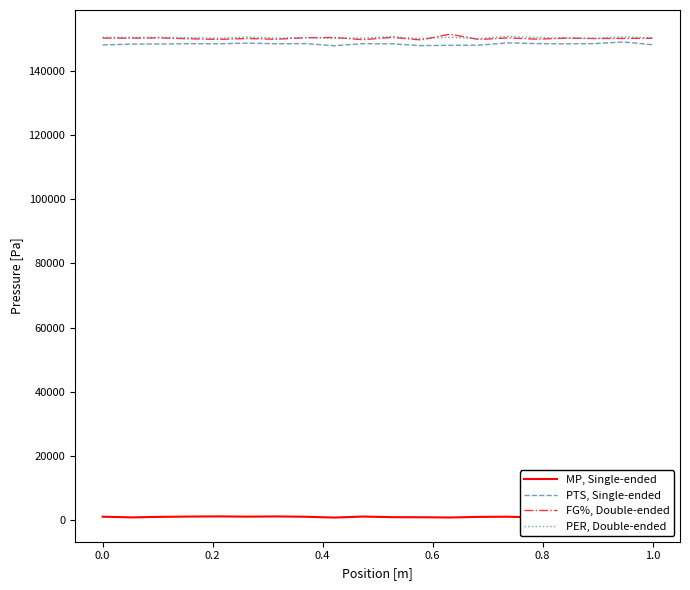

Reading right to left, transcribe all the data shown in this chart.

MP, Single-ended: 906.0	1175.0	1031.0	941.0	768.0	1013.0	951.0	768.0	845.0	863.0	1057.0	747.0	994.0	1094.0	1028.0	1108.0	1057.0	959.0	803.0	1008.0
PTS, Single-ended: 148165.0	149022.5	148515.0	148432.5	148517.5	148755.0	148020.0	147982.5	147900.0	148450.0	148495.0	147867.5	148515.0	148462.5	148677.5	148450.0	148495.0	148397.5	148362.5	148105.0
FG%, Double-ended: 150175.0	150135.0	150105.0	150205.0	149900.0	150300.0	149795.0	151460.0	149665.0	150450.0	149740.0	150435.0	150350.0	149865.0	150115.0	149835.0	150025.0	150295.0	150220.0	150230.0
PER, Double-ended: 150320.0	150605.0	150165.0	150330.0	150375.0	150800.0	150045.0	150500.0	150075.0	150690.0	150265.0	150150.0	150400.0	150240.0	150560.0	150160.0	150380.0	150460.0	150430.0	150495.0